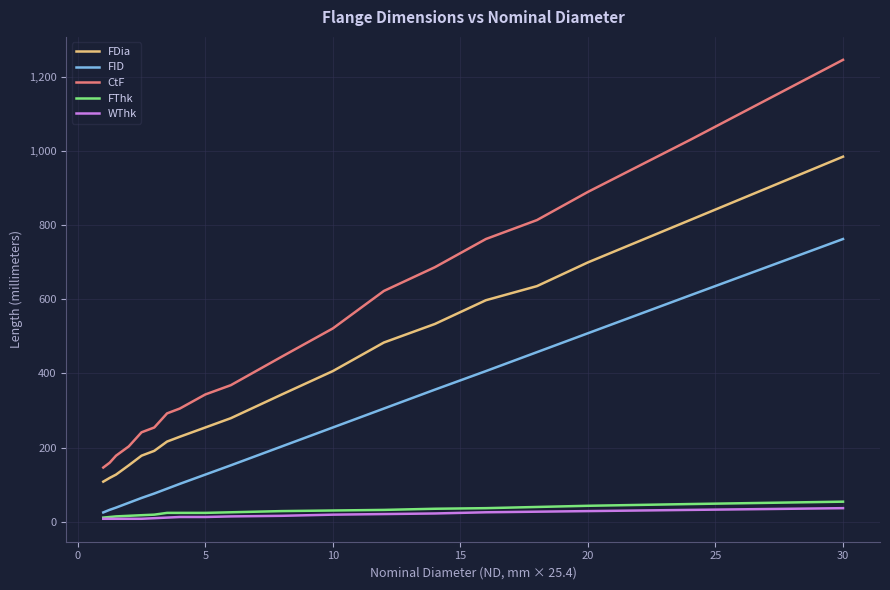

How many lines are shown in the chart?

5